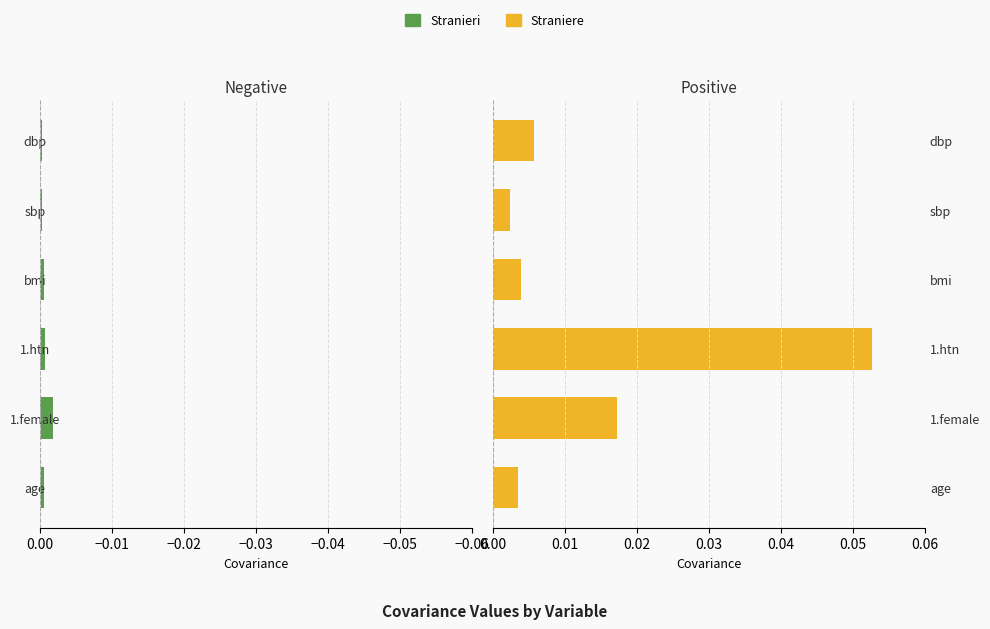

Rank the series by their average value, from lowest to highest.

Stranieri, Straniere